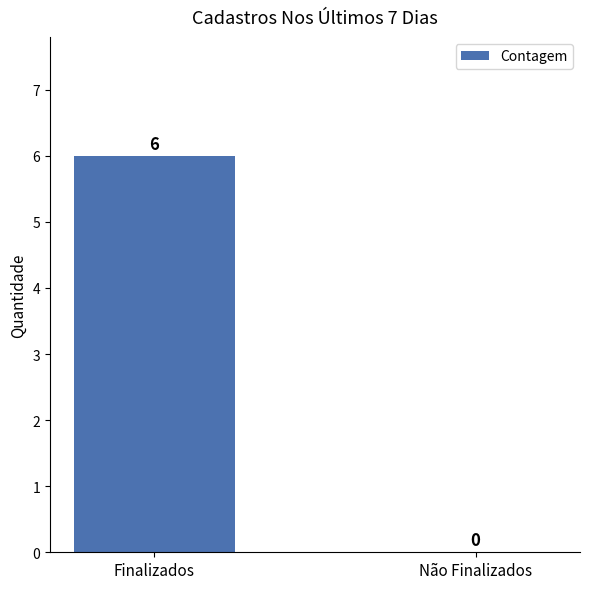

Count the number of categories in the chart.

2